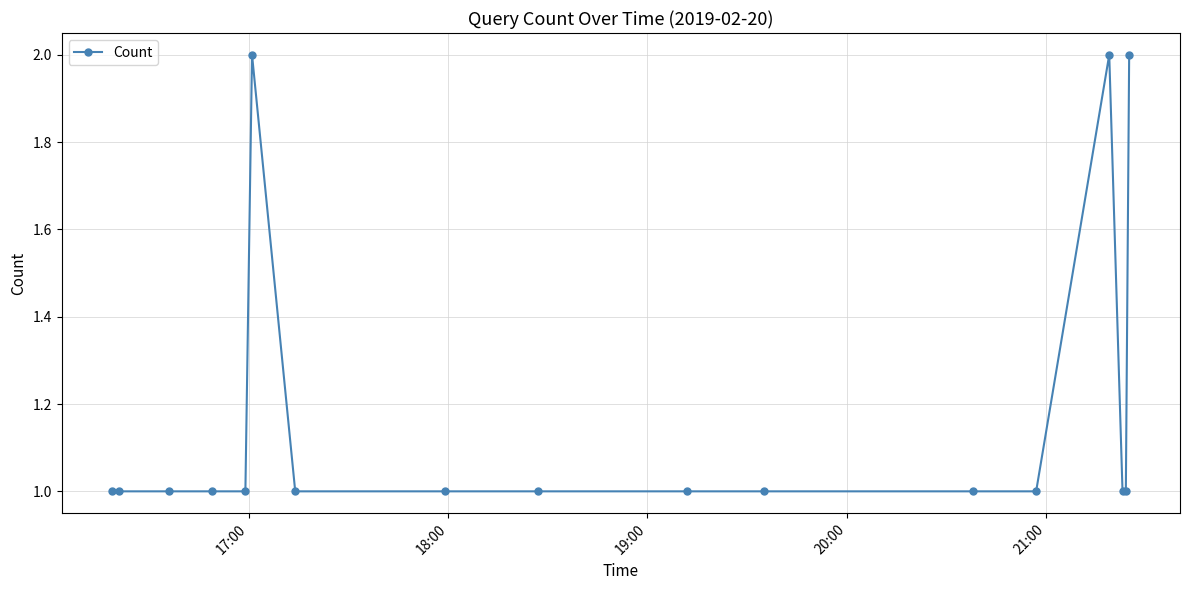

What is the value of the 6th point from the left?

2